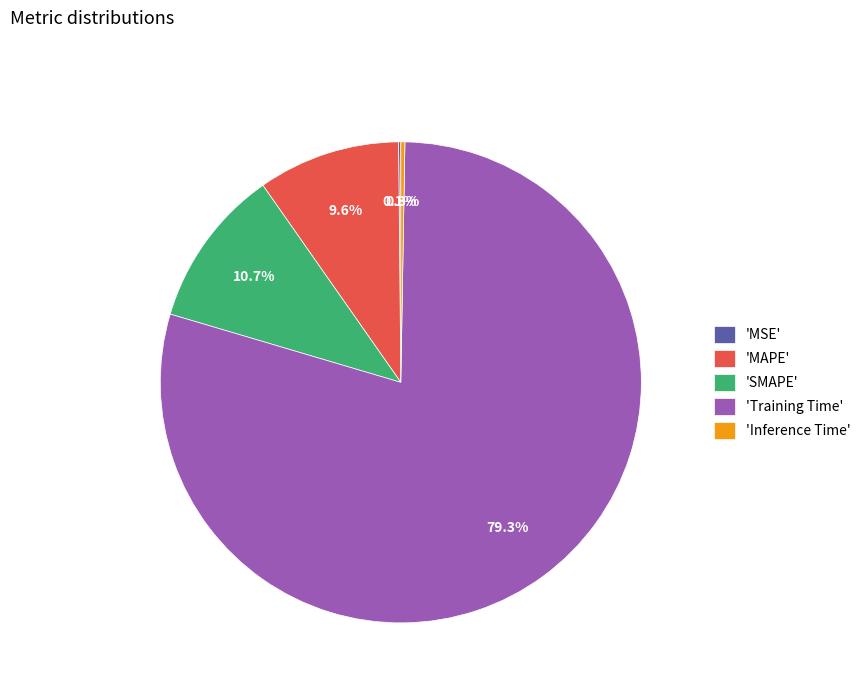

Which slice is the largest?

'Training Time'